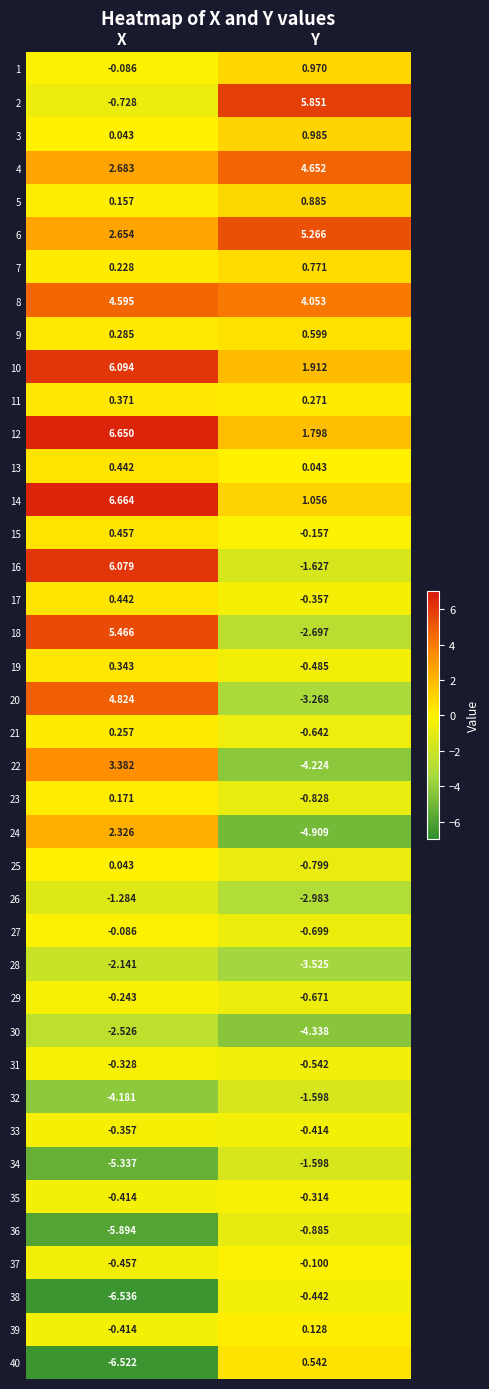

What is the total value across all series at Y?

-8.3